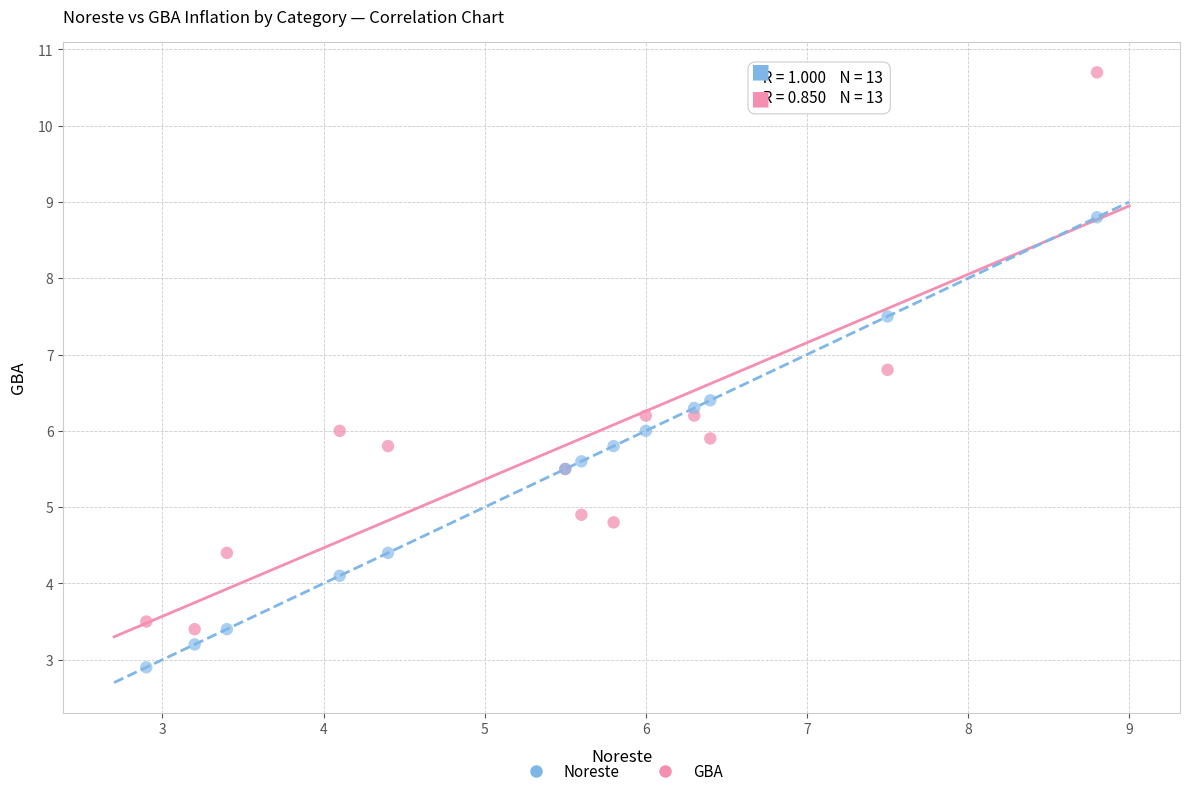

In the GBA series, what Y value is closest to 7?

6.8